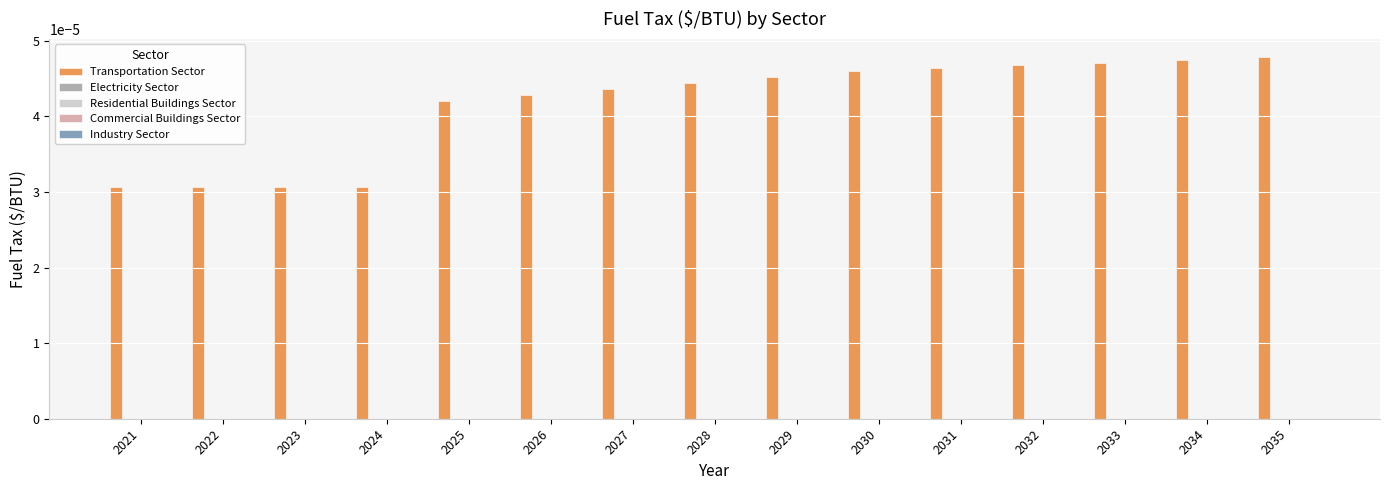

Count the values in the range 0 to 1.

15